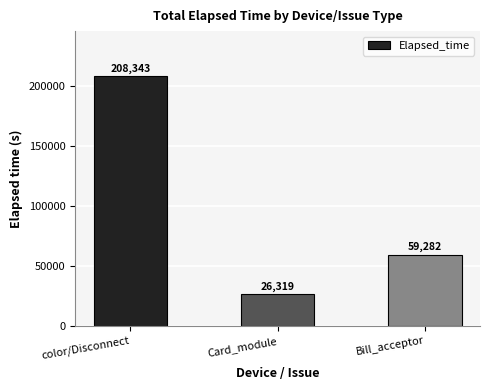

At which category does the chart reach its peak across all series?

color/Disconnect